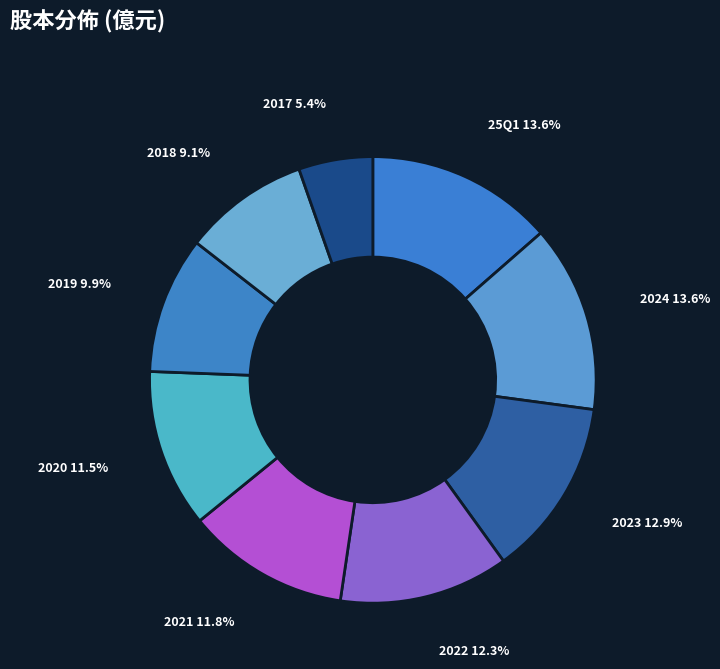

What is the ratio of the value at 2017 5.4% to the value at 2022 12.3%?

0.4